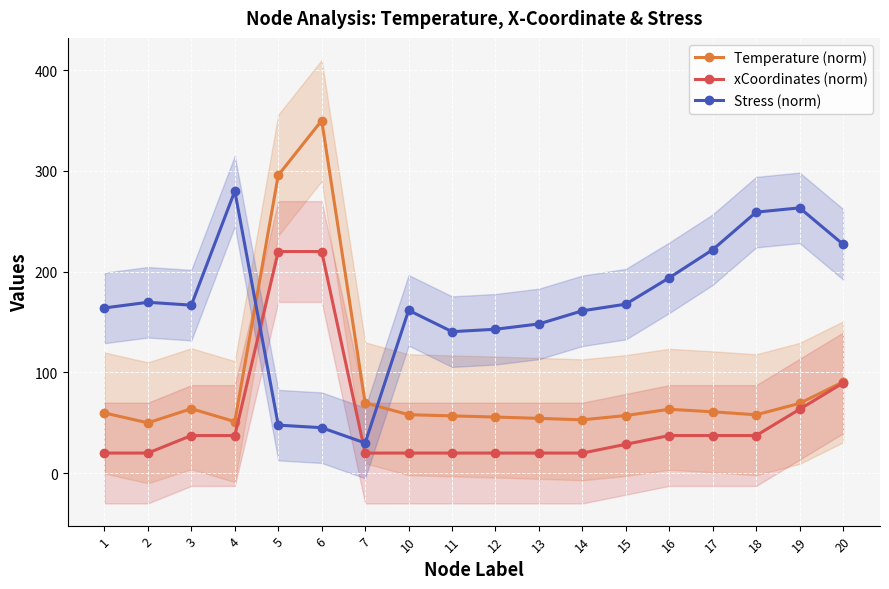

In Temperature (norm), how many points are higher than both neighbors (excluding endpoints)?

3